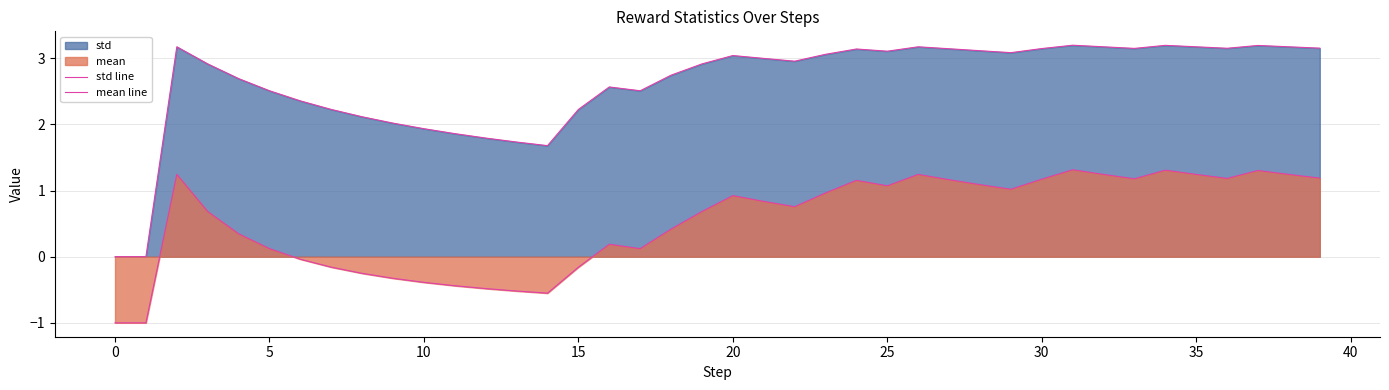

Reading right to left, transcribe all the data shown in this chart.

std line: 3.2	3.2	3.2	3.2	3.2	3.2	3.2	3.2	3.2	3.1	3.1	3.1	3.1	3.2	3.1	3.1	3.1	3.0	3.0	3.0	2.9	2.7	2.5	2.6	2.2	1.7	1.7	1.8	1.9	1.9	2.0	2.1	2.2	2.4	2.5	2.7	2.9	3.2	0.0	0.0
mean line: 1.2	1.2	1.3	1.2	1.2	1.3	1.2	1.2	1.3	1.2	1.0	1.1	1.2	1.2	1.1	1.2	1.0	0.8	0.8	0.9	0.7	0.4	0.1	0.2	-0.2	-0.6	-0.5	-0.5	-0.4	-0.4	-0.3	-0.3	-0.2	-0.0	0.1	0.3	0.7	1.2	-1.0	-1.0